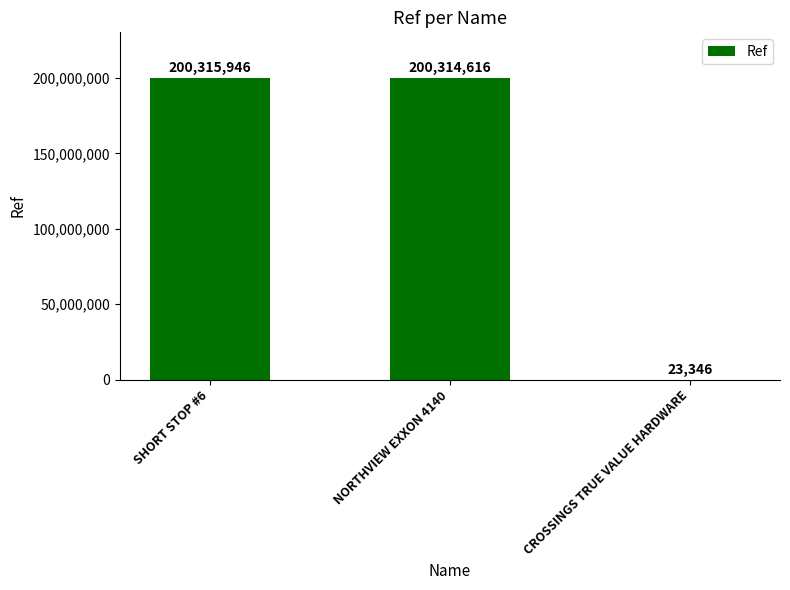

At which label is the value closest to 100169646?

NORTHVIEW EXXON 4140